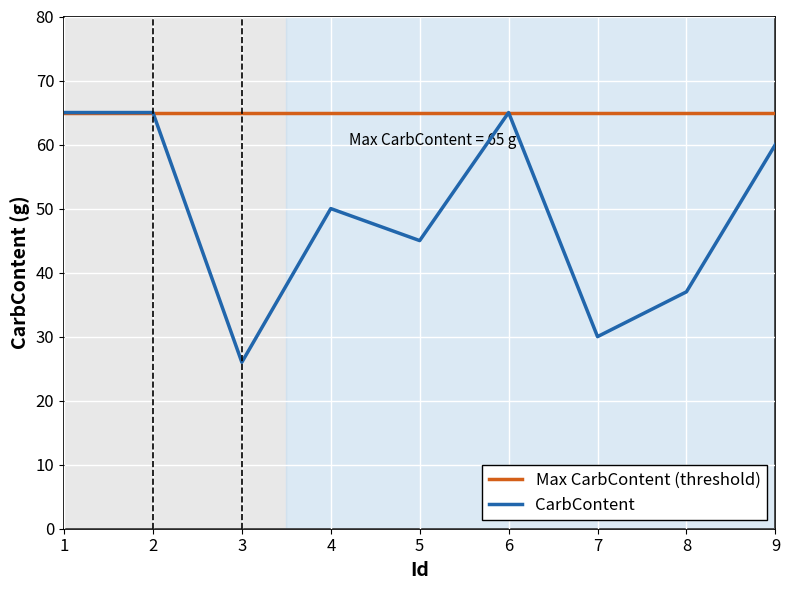

What is the value of the 4th point from the left?

50